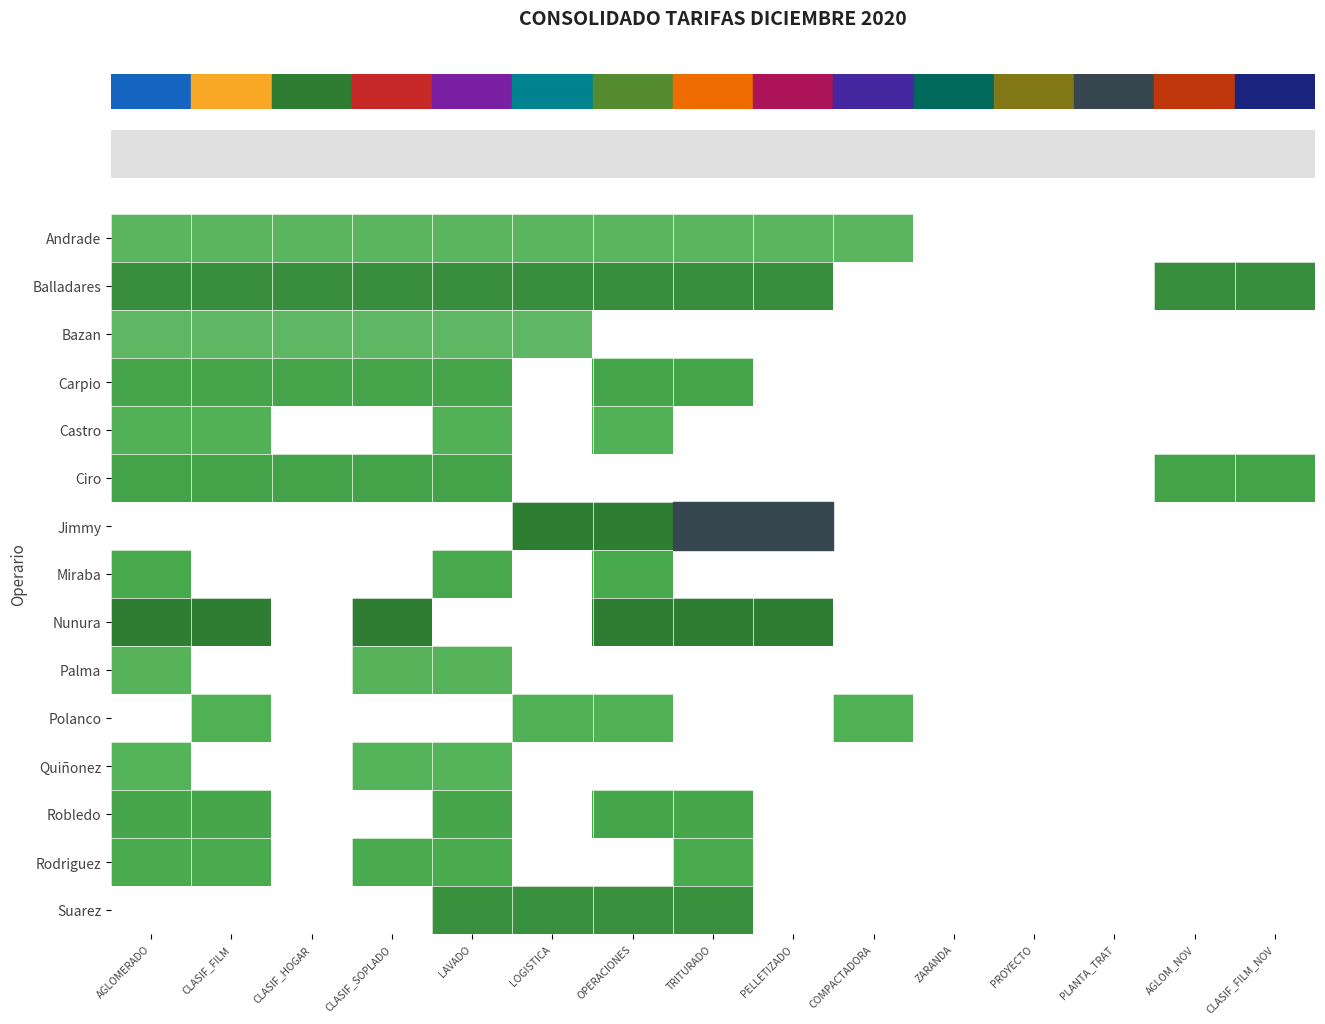

What is the maximum value shown in the chart?

99.2